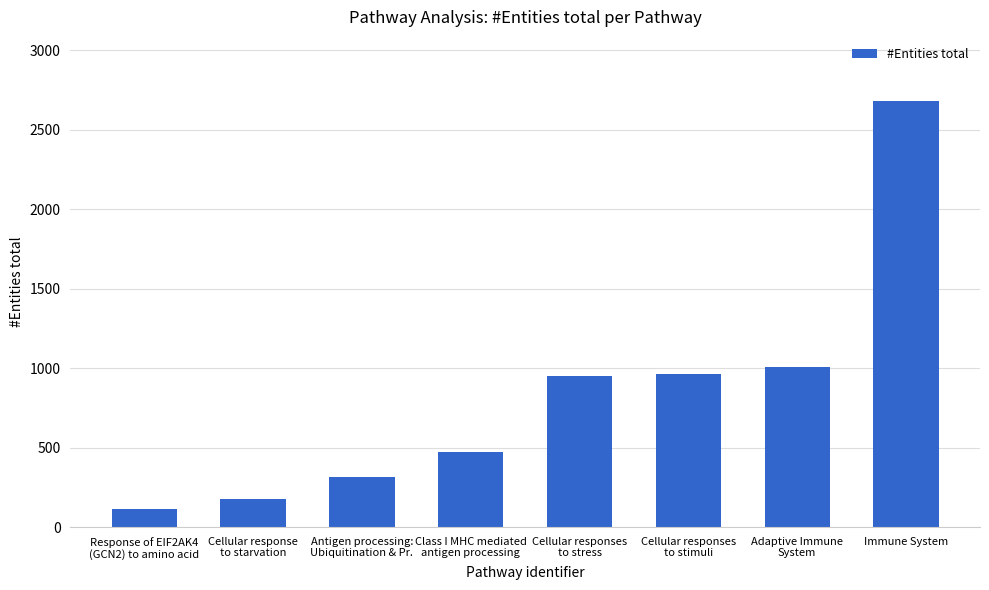

What is the maximum value shown in the chart?

2681